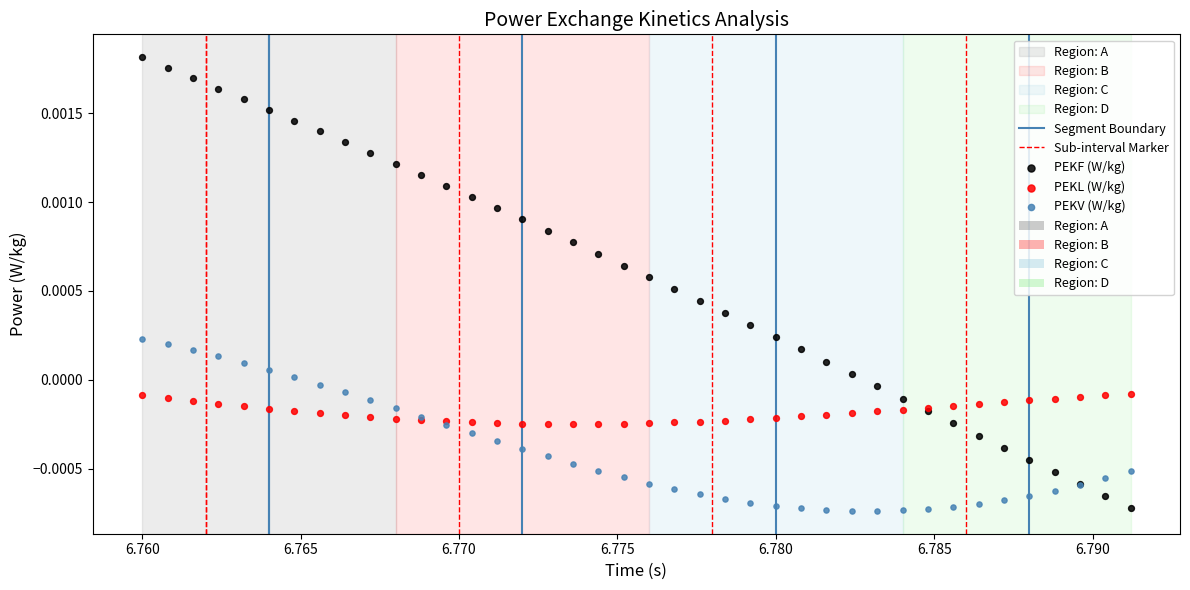

Which series has the widest spread of Y values?

PEKF (W/kg)